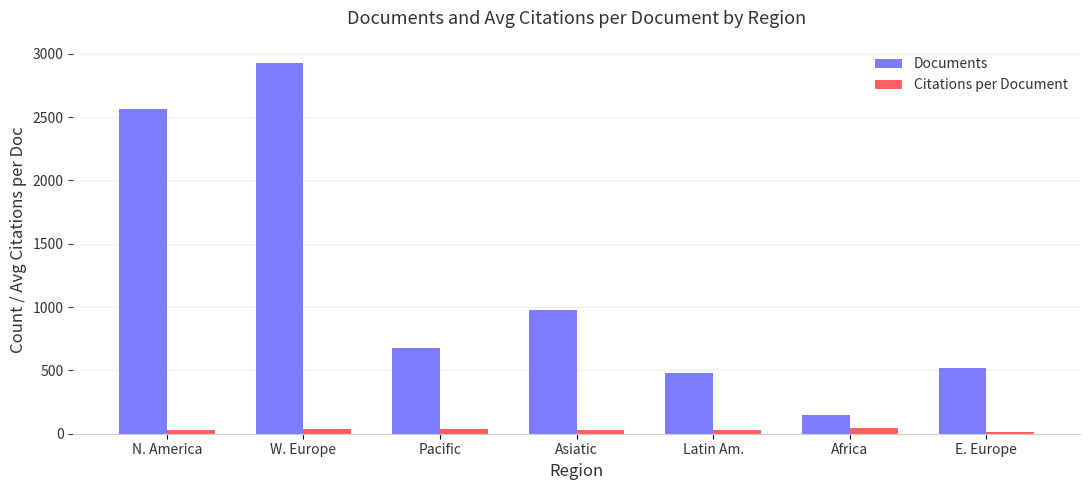

What is the difference between the highest and lowest values at Pacific?

641.0